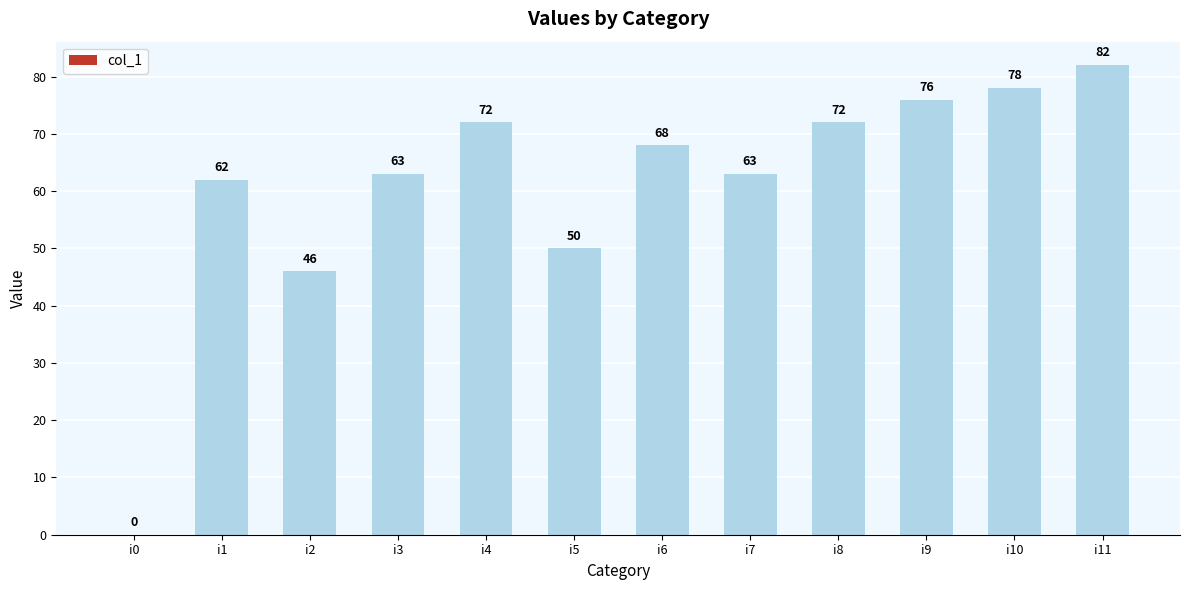

Reading left to right, transcribe all the data shown in this chart.

0	62	46	63	72	50	68	63	72	76	78	82